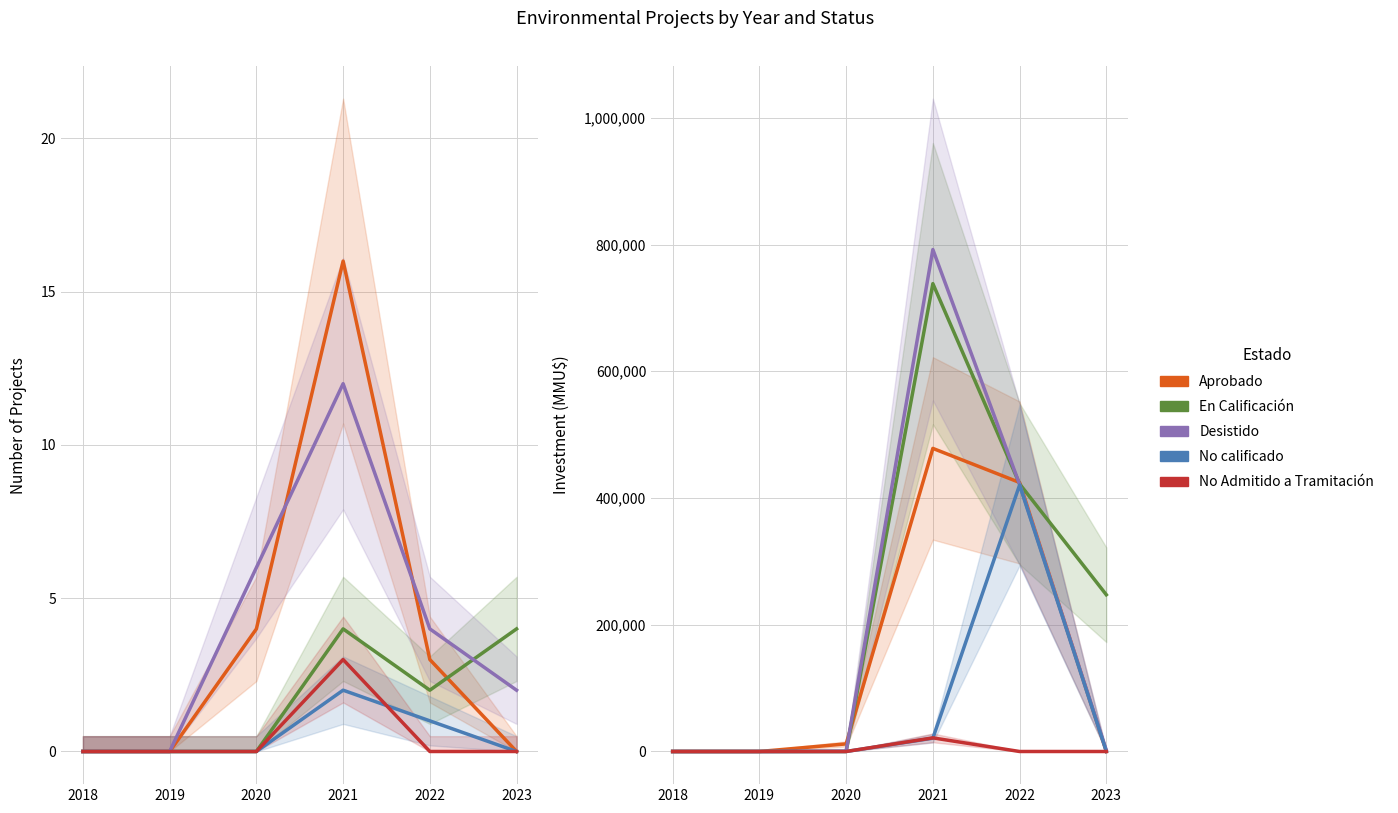

The value of Desistido at 2021 is 792100. True or false?

True